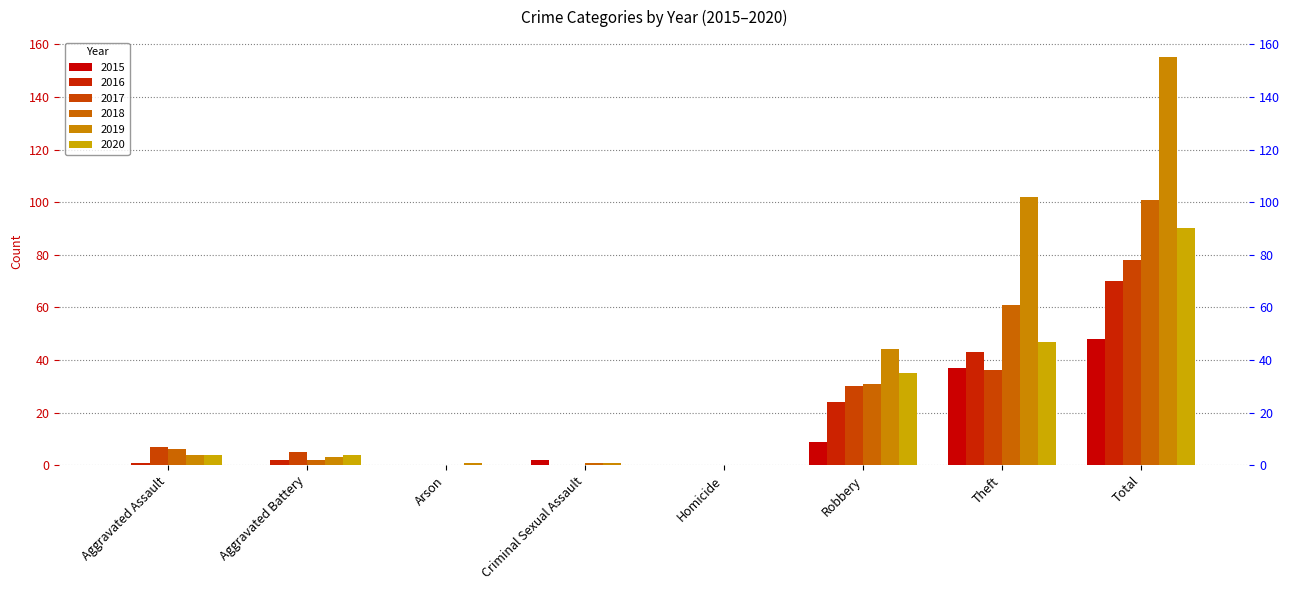

At which label does 2015 first exceed 2?

Robbery